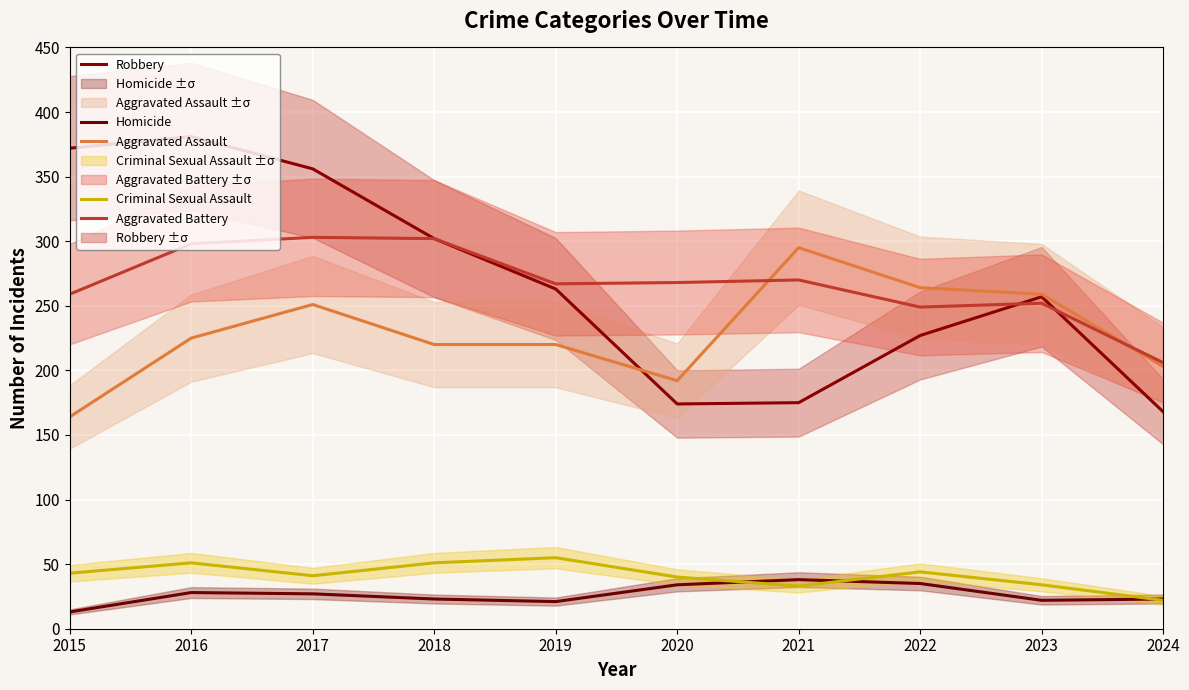

Read the Aggravated Battery value at 2017.

303